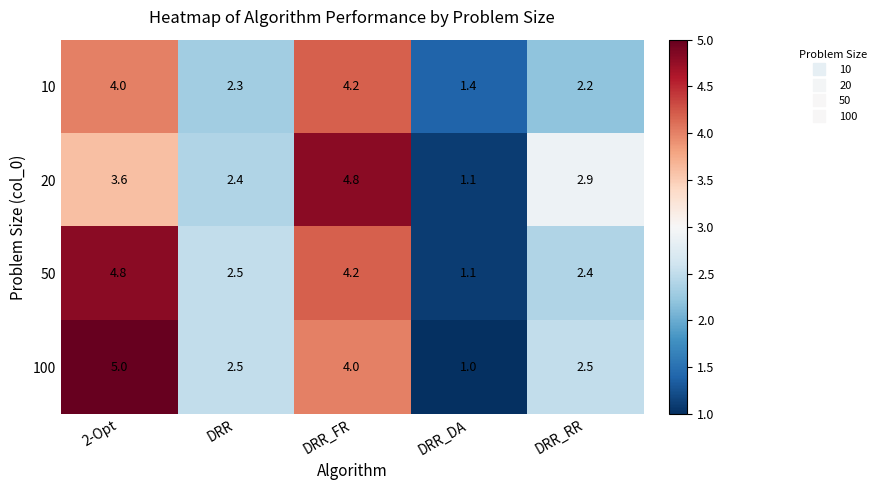

Is it true that 100 equals 2.5 at DRR_RR?

True